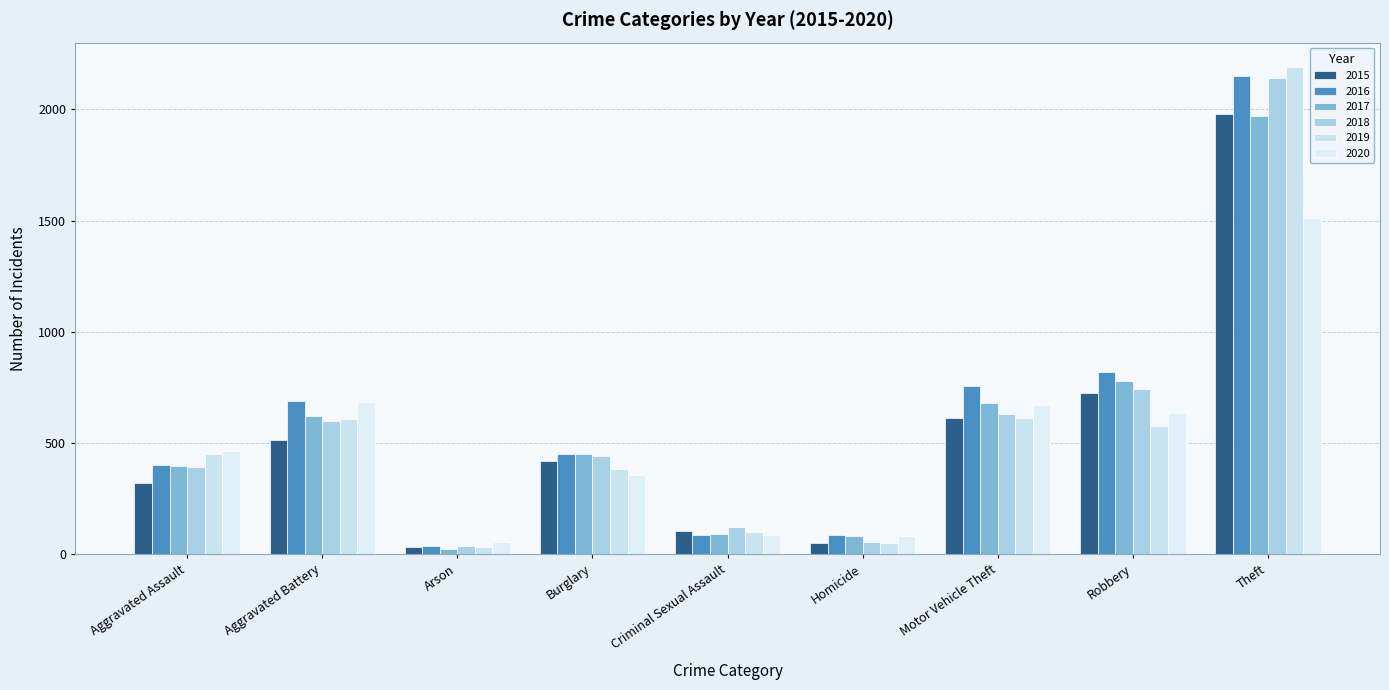

Between Robbery and Homicide, which is larger?

Robbery